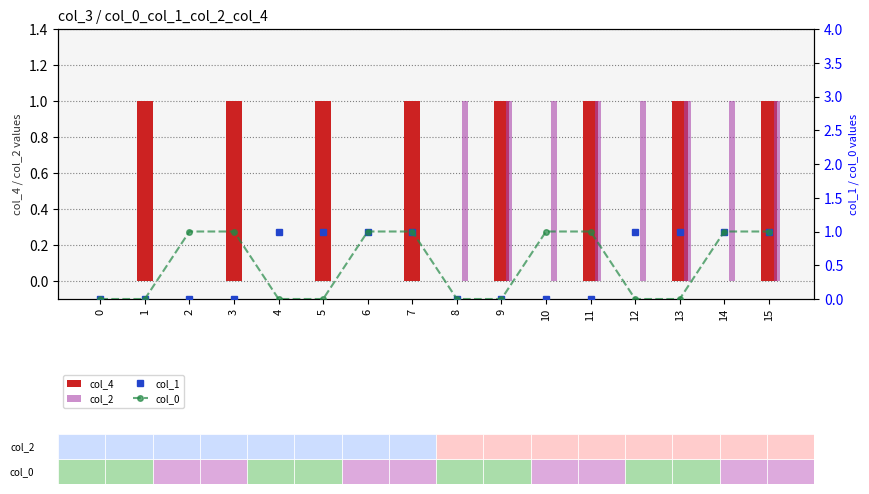

Is the value of col_1 at 9 greater than the value of col_4 at 9?

No